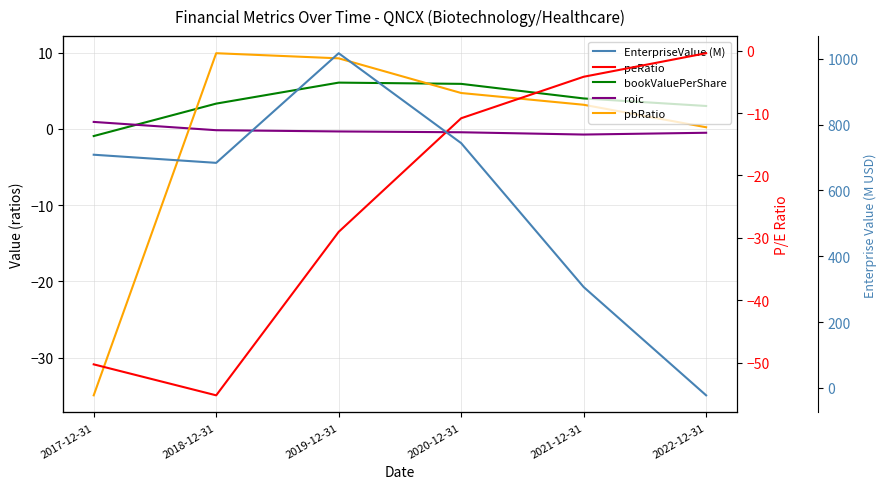

Which series ends up on top after the final intersection of peRatio and EnterpriseValue (M)?

peRatio